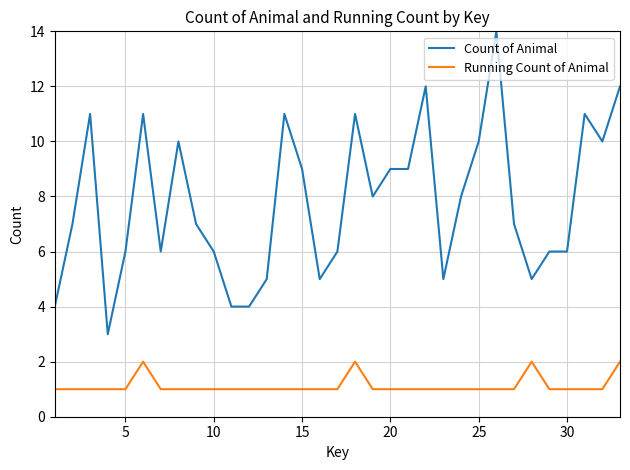

How many lines are shown in the chart?

2